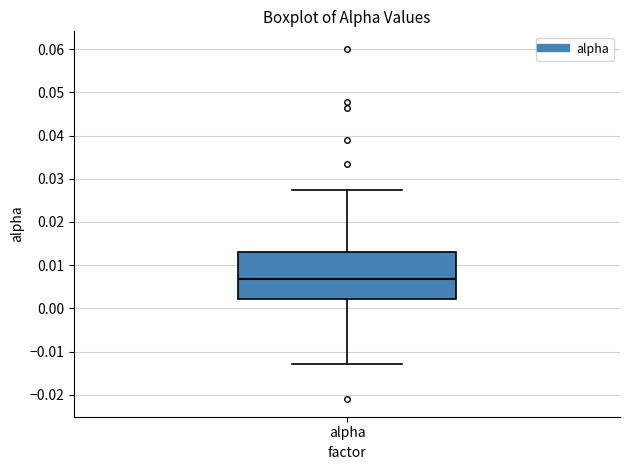

Read this box plot against the y-axis: the position of the median line, the range covered by the box, and the ends of both whiskers. The values are not printed on the chart, so give them approximately, as read against the axis.

median 0.007, box 0.002 to 0.013, whiskers -0.013 to 0.027